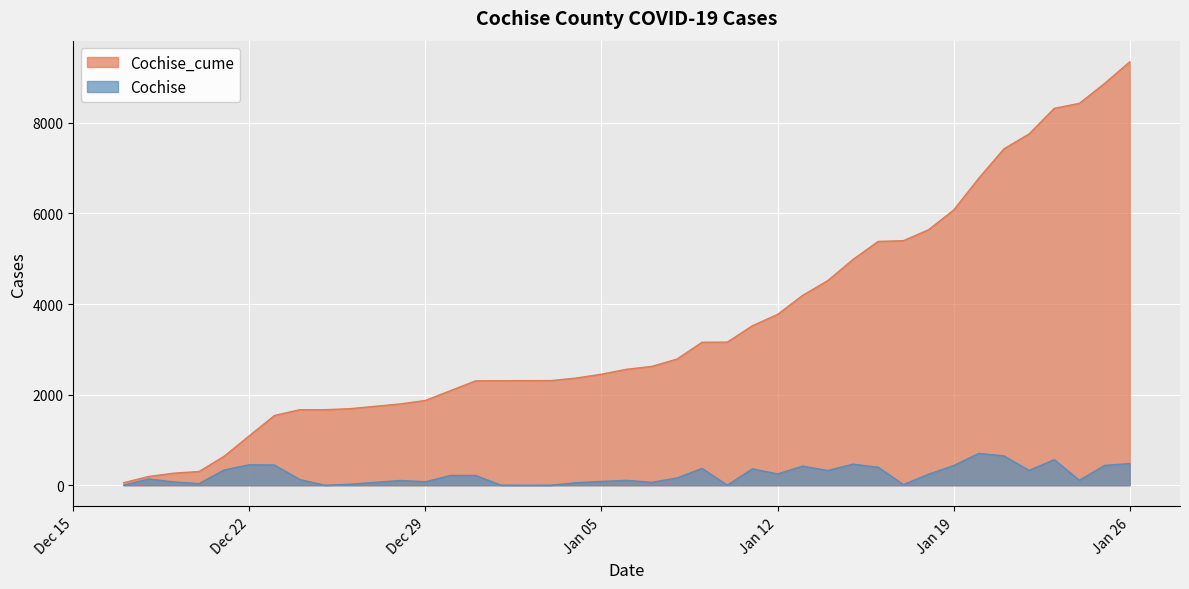

How many lines are shown in the chart?

2